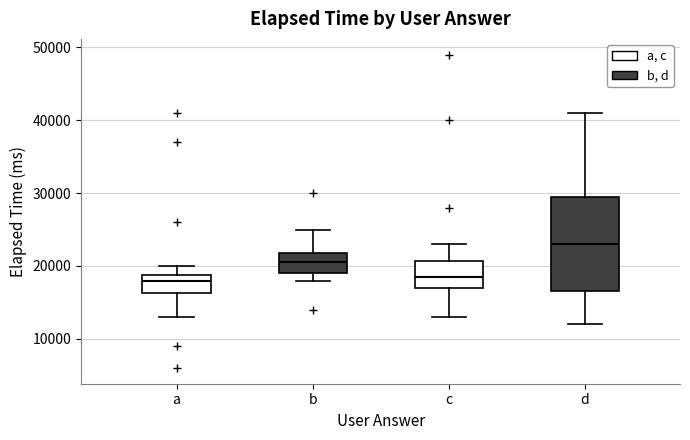

Where does the median line of the box for b sit on the y-axis? The values are not printed on the chart, so give them approximately, as read against the axis.

21000